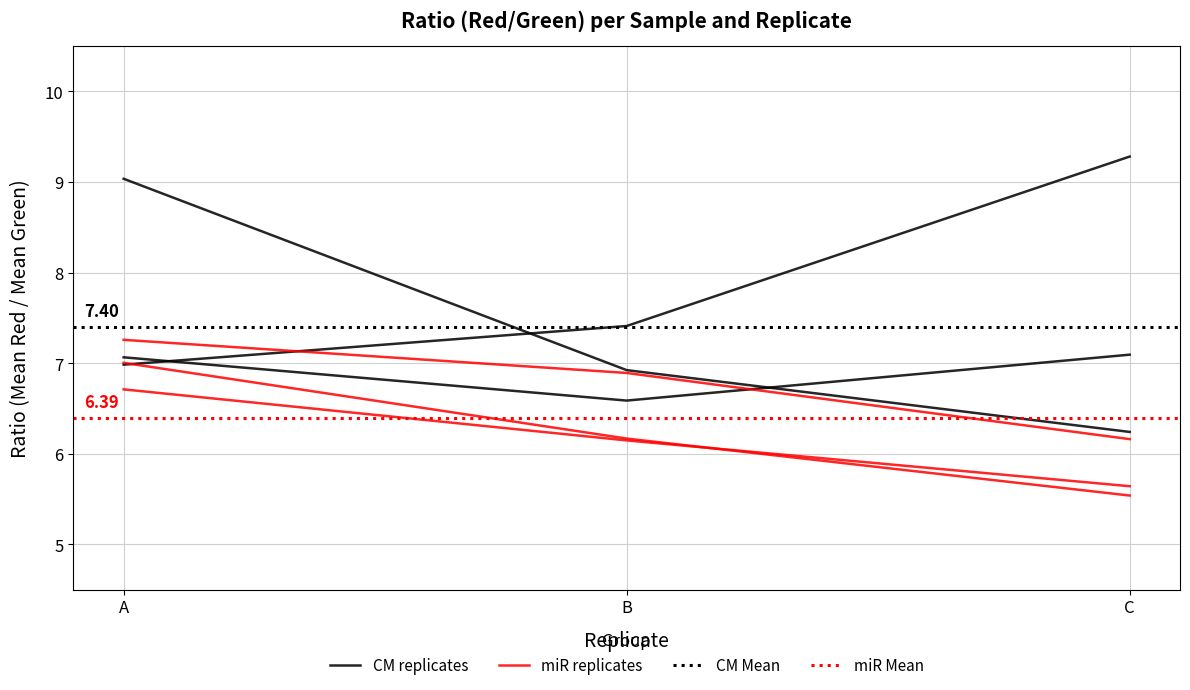

Is it true that miR Mean equals 6.9 at B?

True